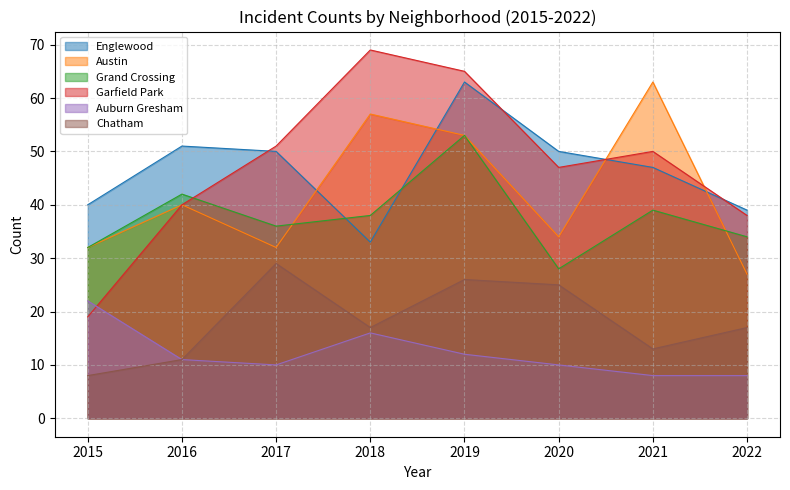

What is the difference between the Grand Crossing values at 2016 and 2015?

10